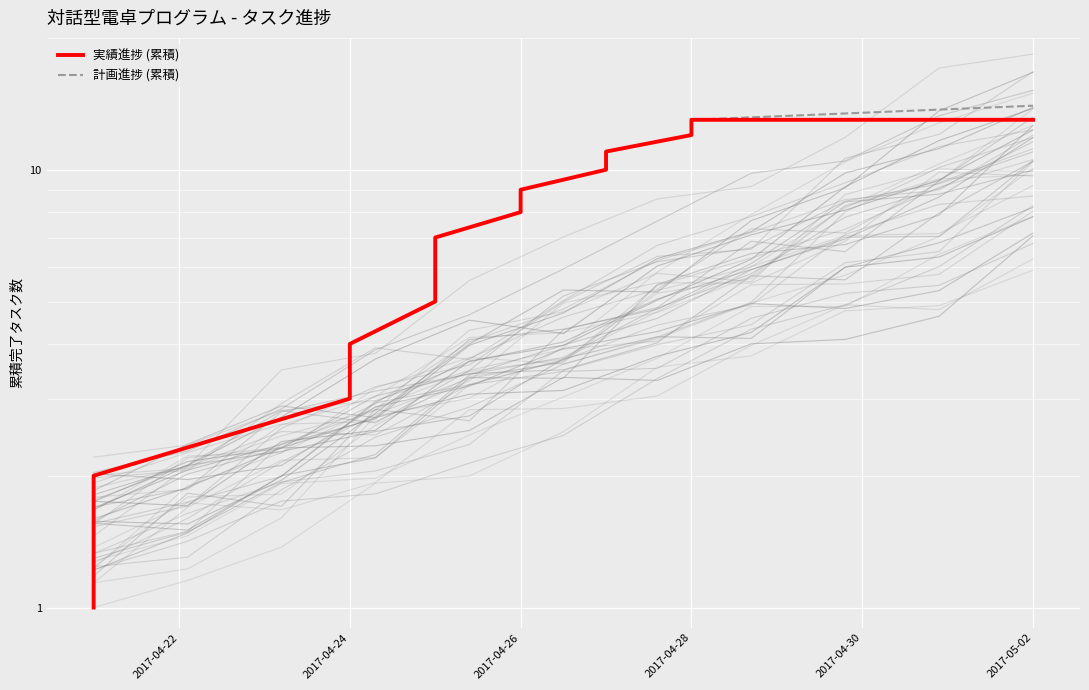

True or false: 計画進捗 (累積) and 実績進捗 (累積) intersect in this chart.

False